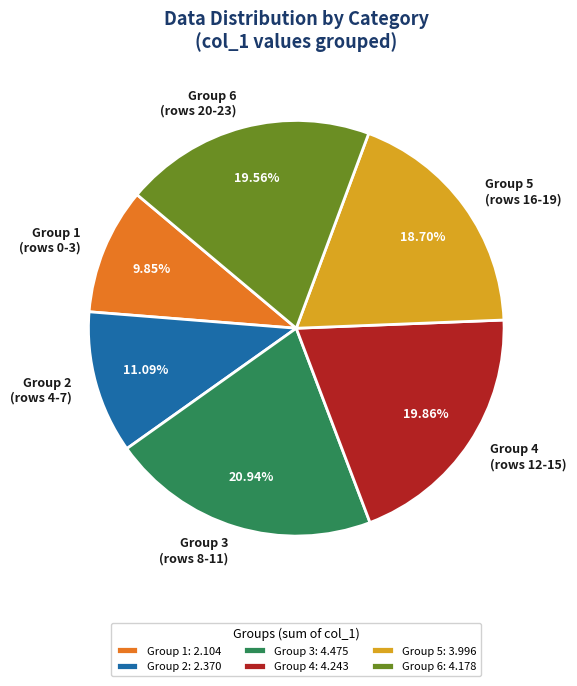

To the nearest percent, what is the difference between the largest and smallest slice percentages?

11%